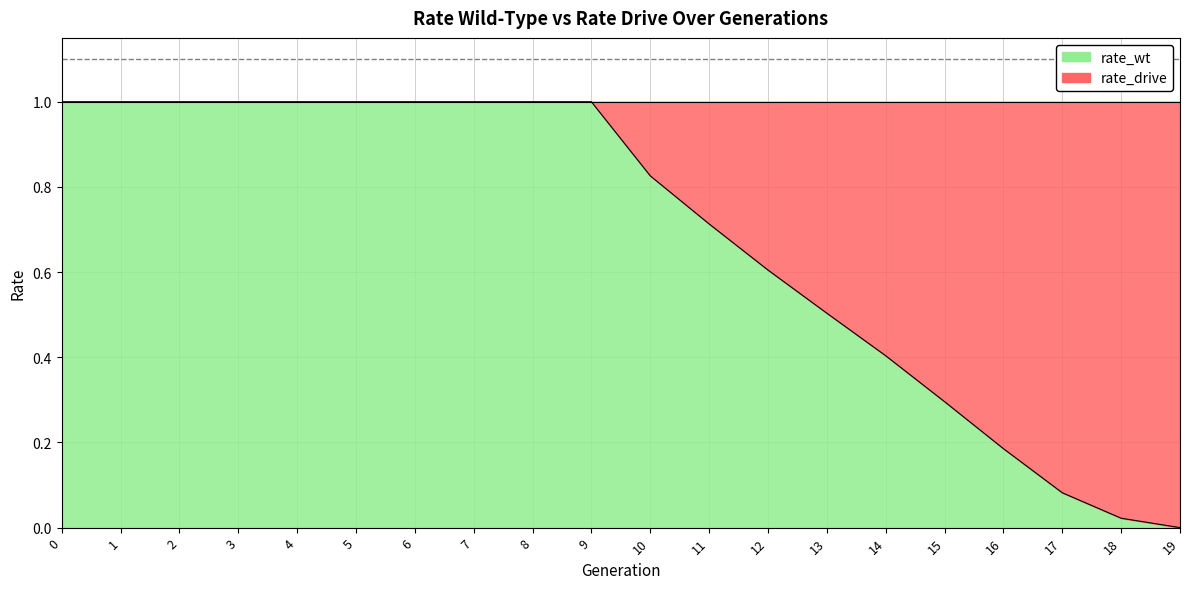

What is the greatest value displayed?

1.0